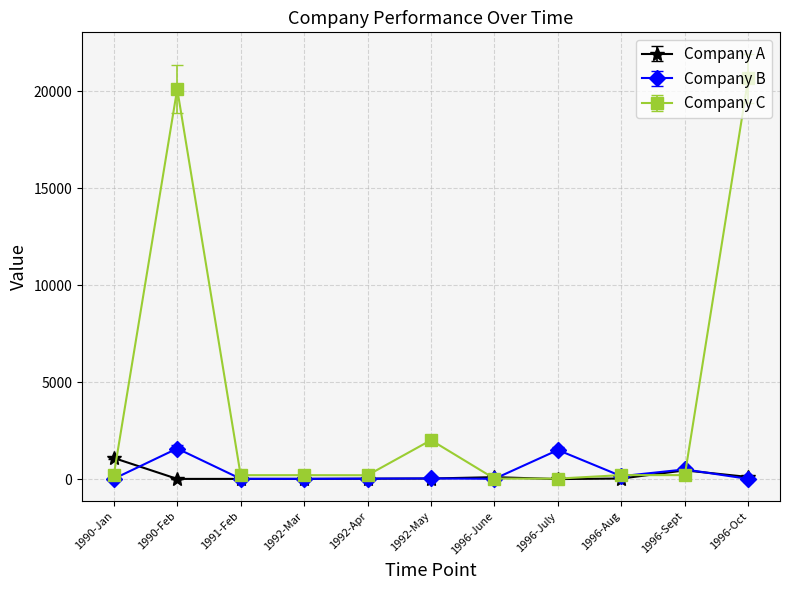

At which category is the sum across all series the highest?

1990-Feb